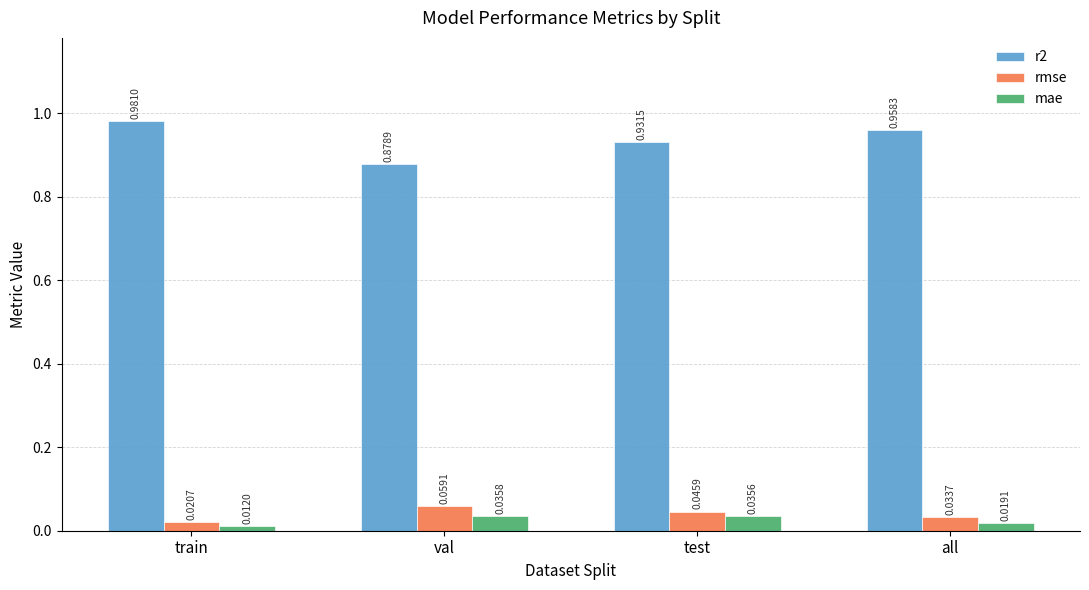

At which category is the sum across all series the highest?

train